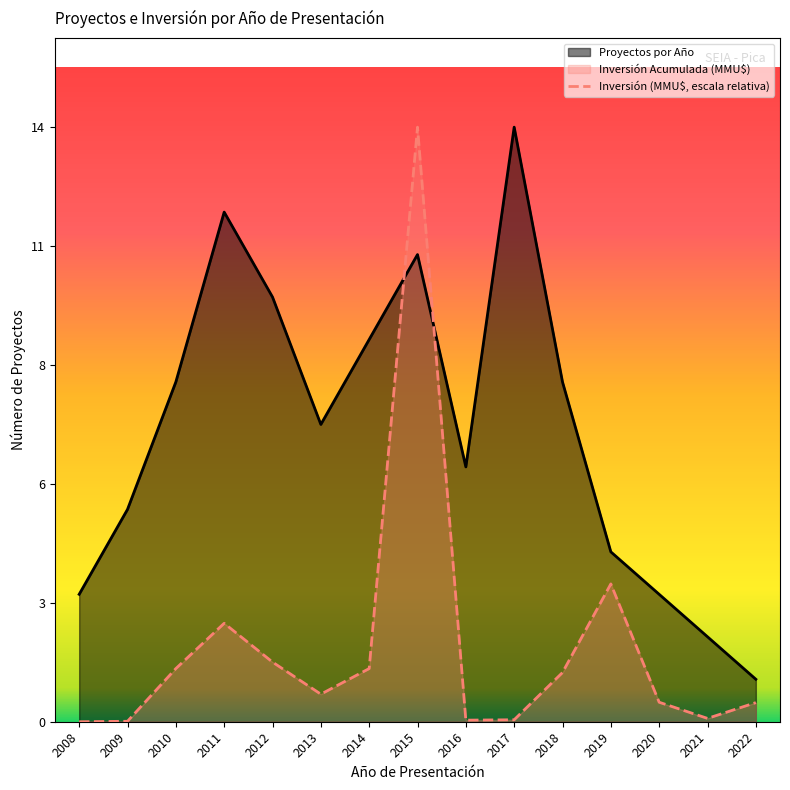

True or false: Inversión Acumulada (MMU$) has a value of 1.0 at 2013.

False